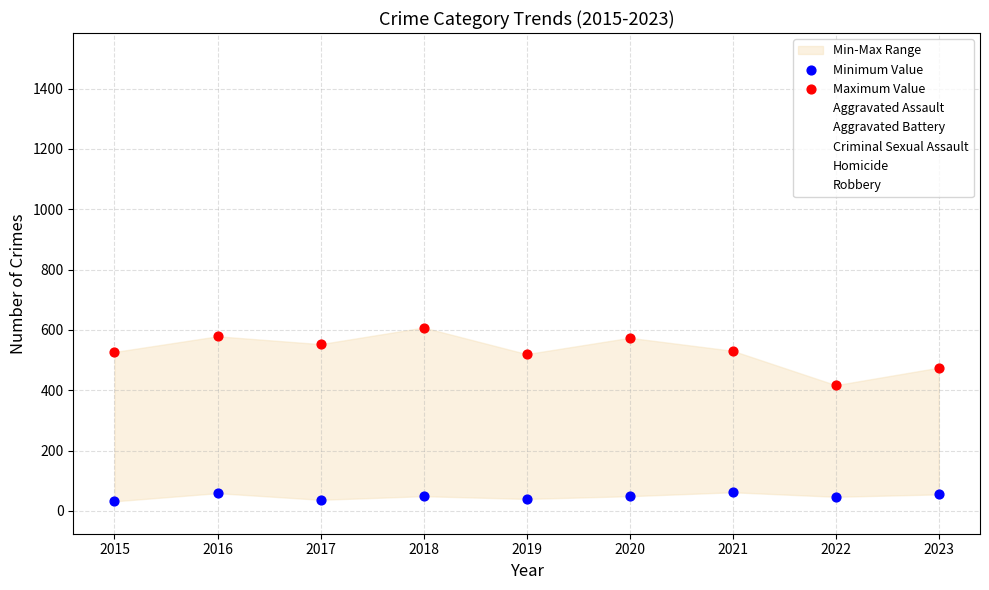

Which series has the widest spread of Y values?

Maximum Value